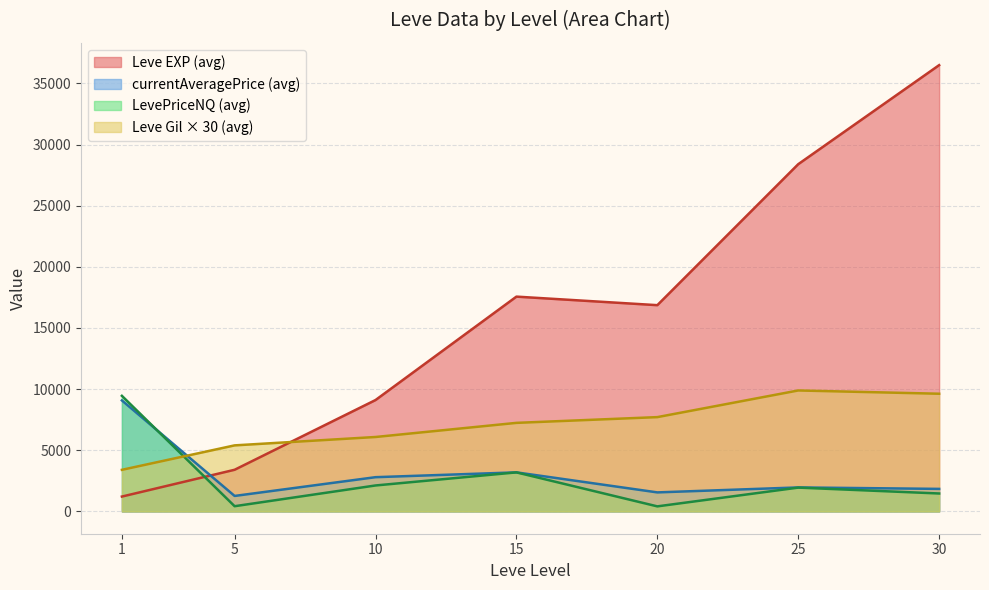

At which category is the sum across all series the highest?

30